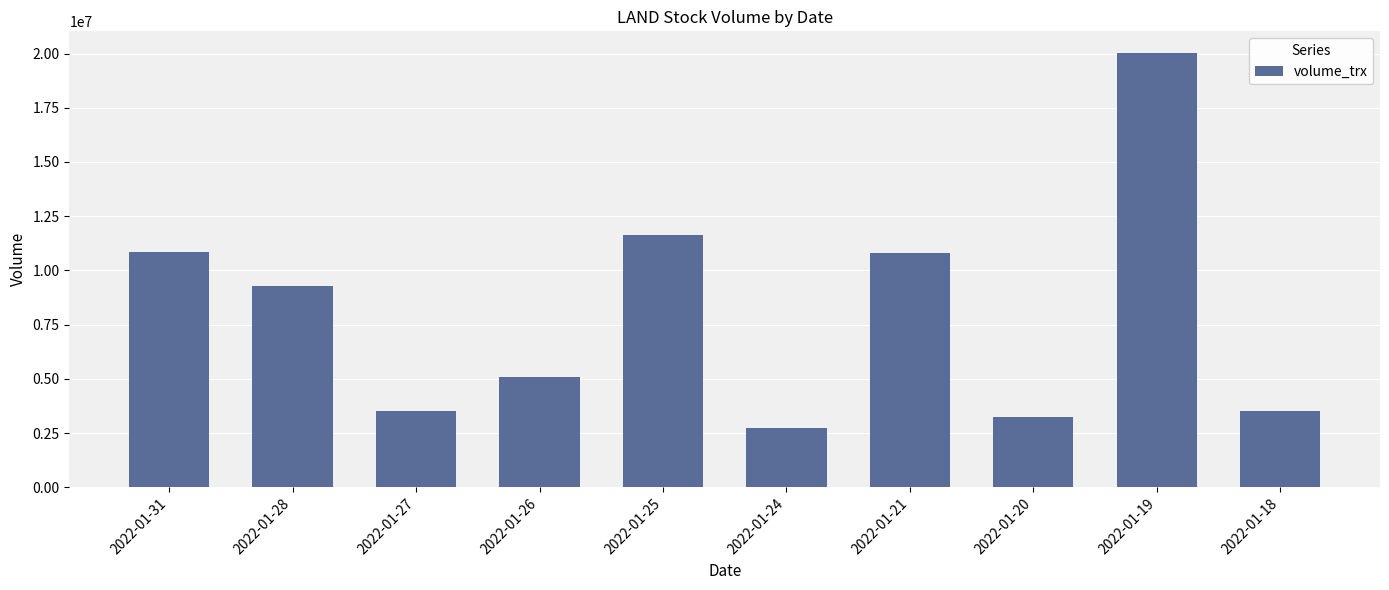

The value at 2022-01-19 is 20023400. True or false?

True